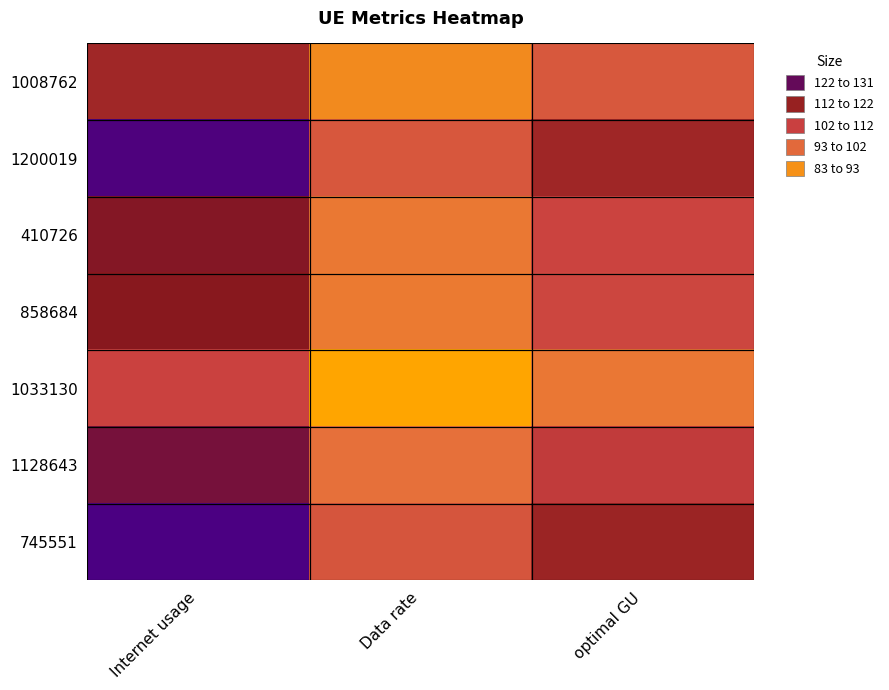

At how many categories does at least one series exceed 118?

1